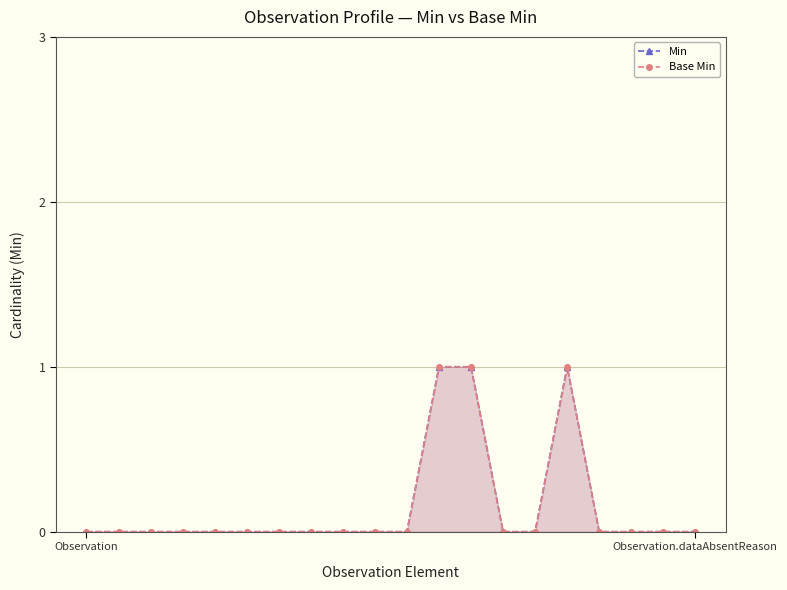

Rank the categories by Min value from highest to lowest.

11, 12, 15, Observation, Observation.dataAbsentReason, 2, 3, 4, 5, 6, 7, 8, 9, 10, 13, 14, 16, 17, 18, 19